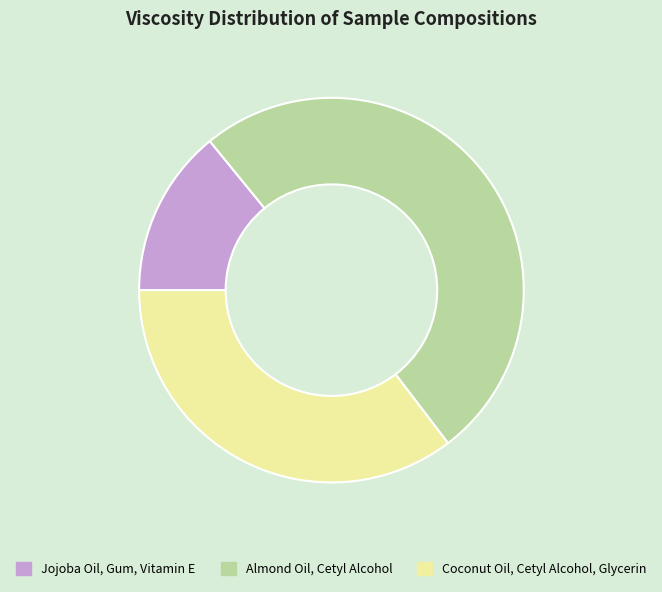

What is the largest slice in the pie chart?

Almond Oil, Cetyl Alcohol